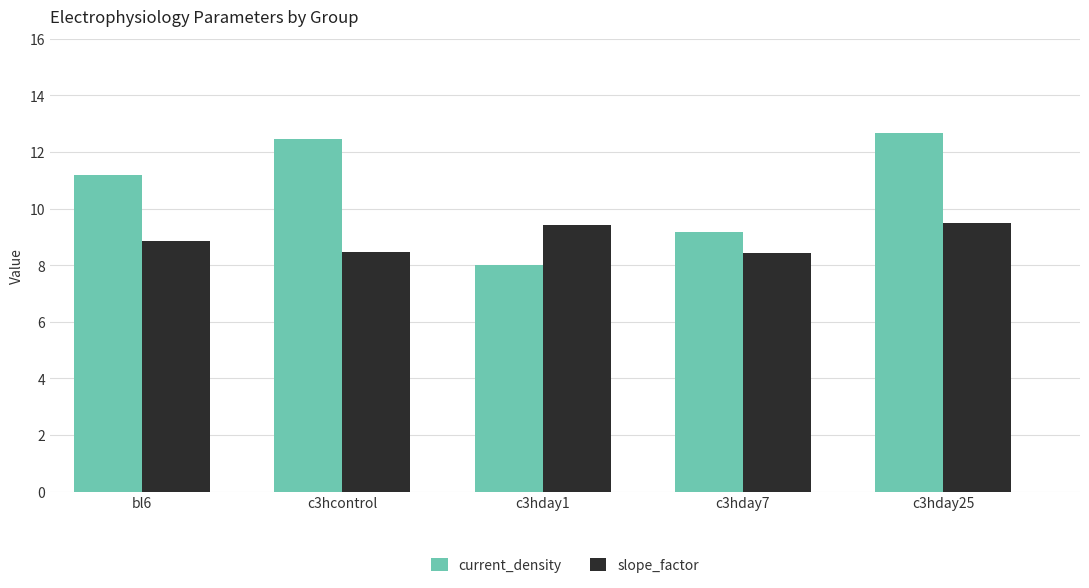

At c3hday7, list the series in order from largest to smallest.

current_density, slope_factor